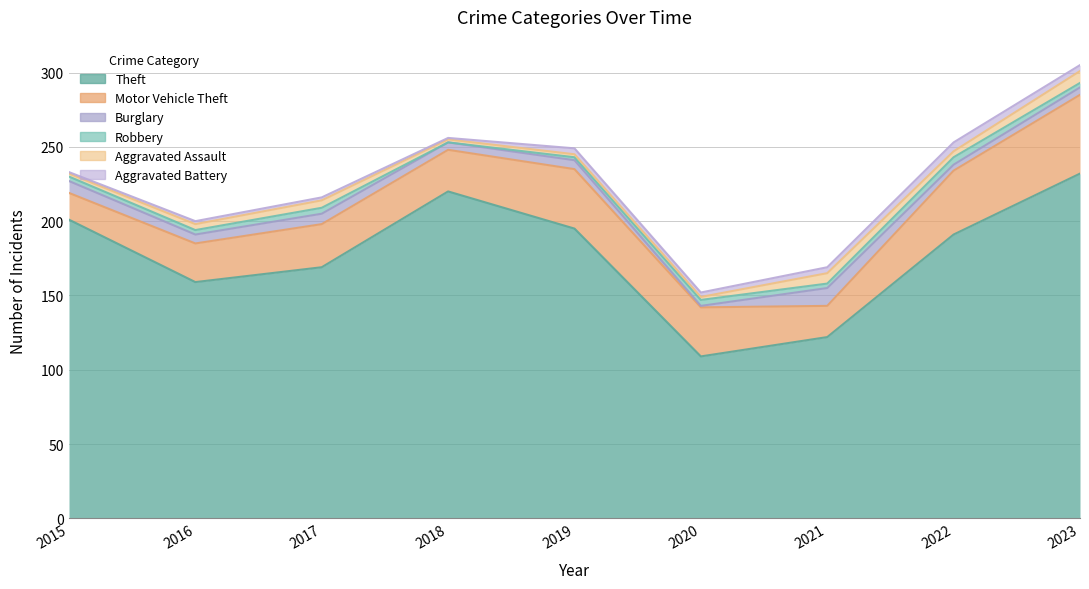

Reading left to right, what are all the values shown in this chart?

Theft: 2015=201	2016=159	2017=169	2018=220	2019=195	2020=109	2021=122	2022=191	2023=232
Motor Vehicle Theft: 2015=18	2016=26	2017=29	2018=28	2019=40	2020=33	2021=21	2022=43	2023=53
Burglary: 2015=8	2016=6	2017=7	2018=5	2019=6	2020=1	2021=12	2022=4	2023=5
Robbery: 2015=3	2016=3	2017=4	2018=0	2019=2	2020=4	2021=3	2022=5	2023=3
Aggravated Assault: 2015=2	2016=4	2017=5	2018=2	2019=2	2020=2	2021=7	2022=4	2023=8
Aggravated Battery: 2015=1	2016=2	2017=2	2018=1	2019=4	2020=3	2021=4	2022=6	2023=4